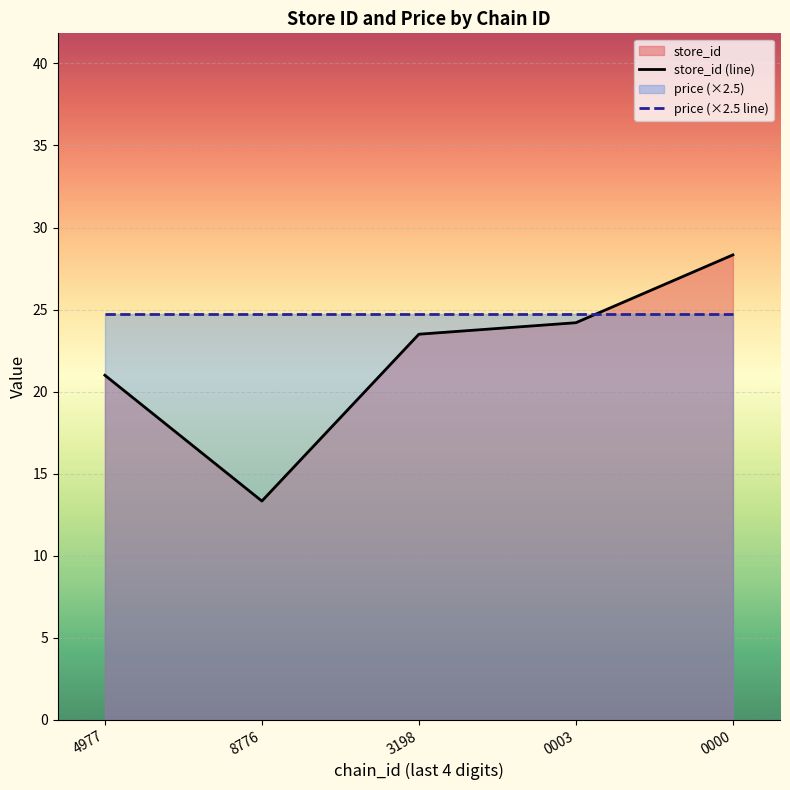

How many lines are shown in the chart?

2